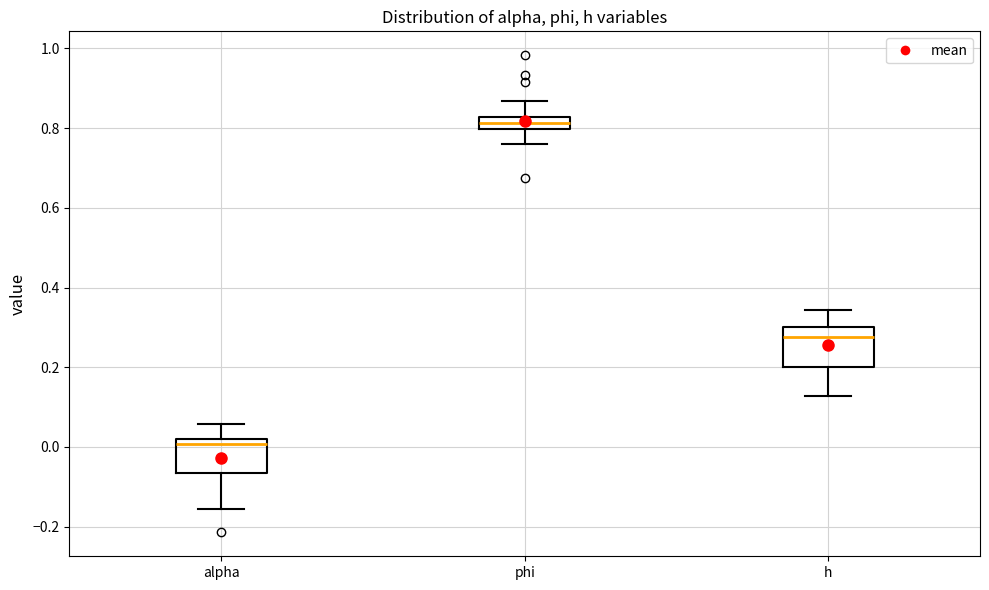

Which box's median line is the highest?

phi